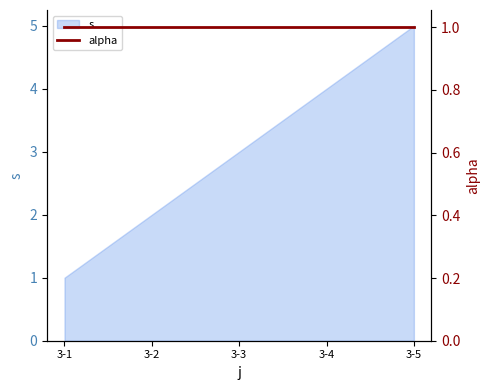

The value at 3-2 is 2. True or false?

True